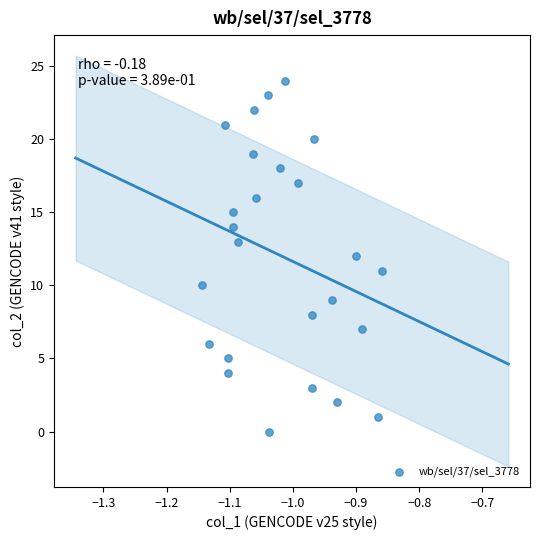

What is the range of Y values (max minus min)?

24